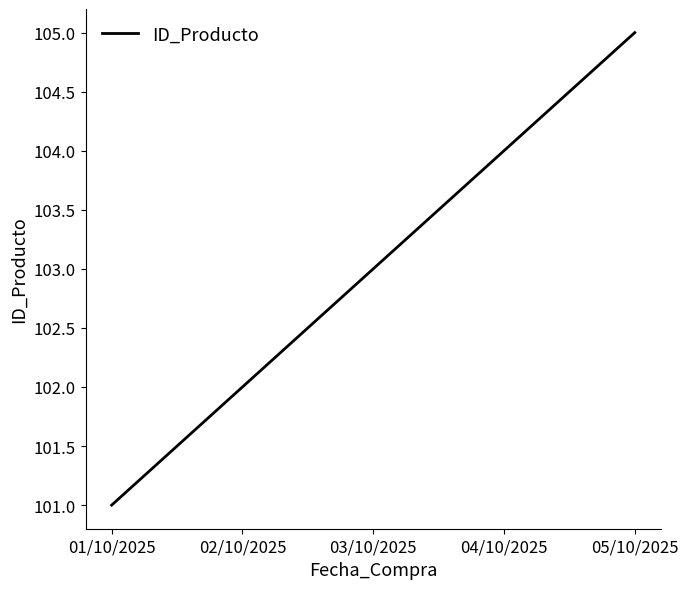

At which category does the chart reach its minimum across all series?

01/10/2025